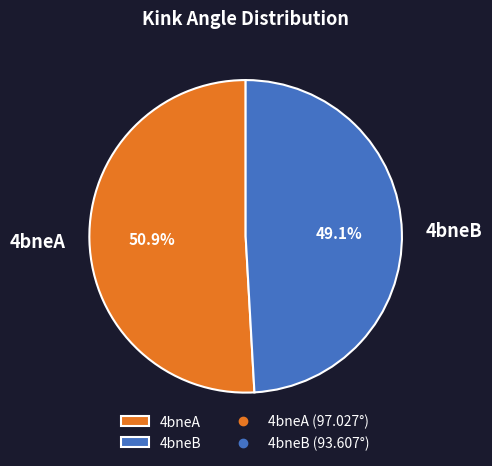

To the nearest percent, what is the average slice percentage?

50%